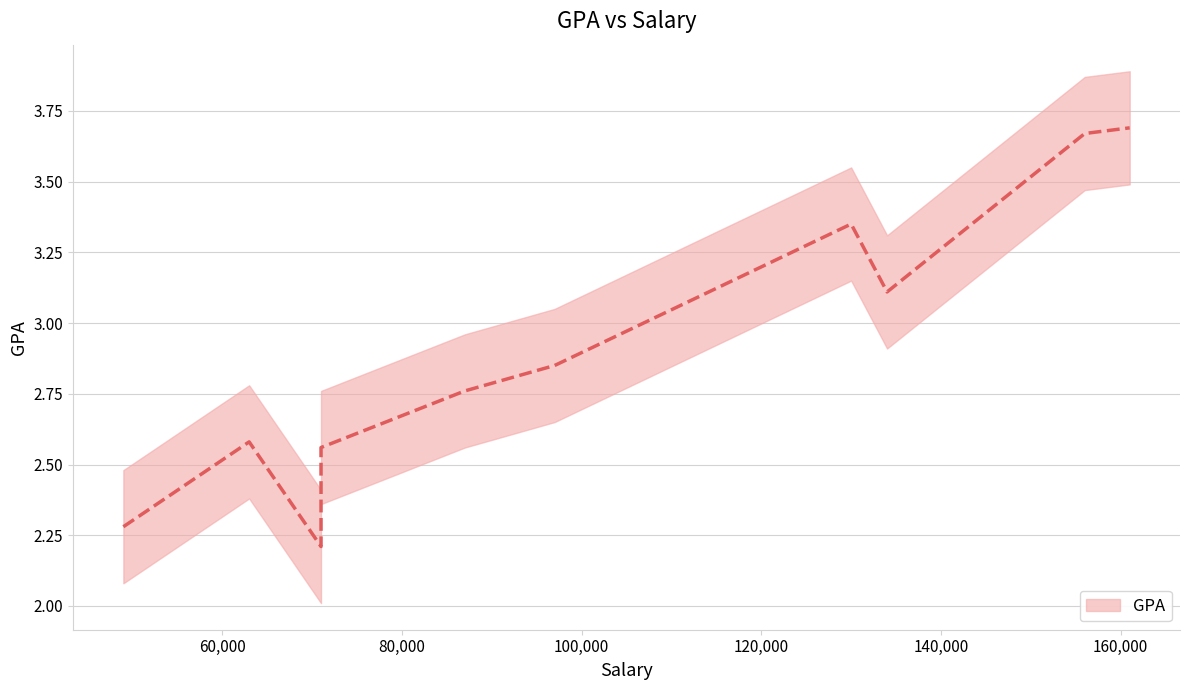

Read the value at 71000.

2.2